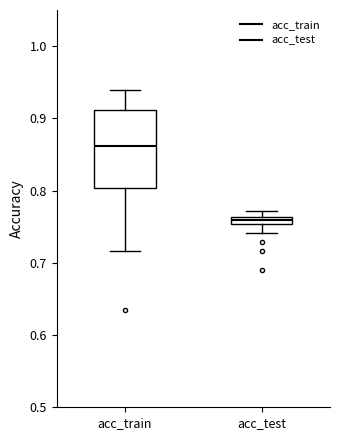

Which box has the lowest median line?

acc_test